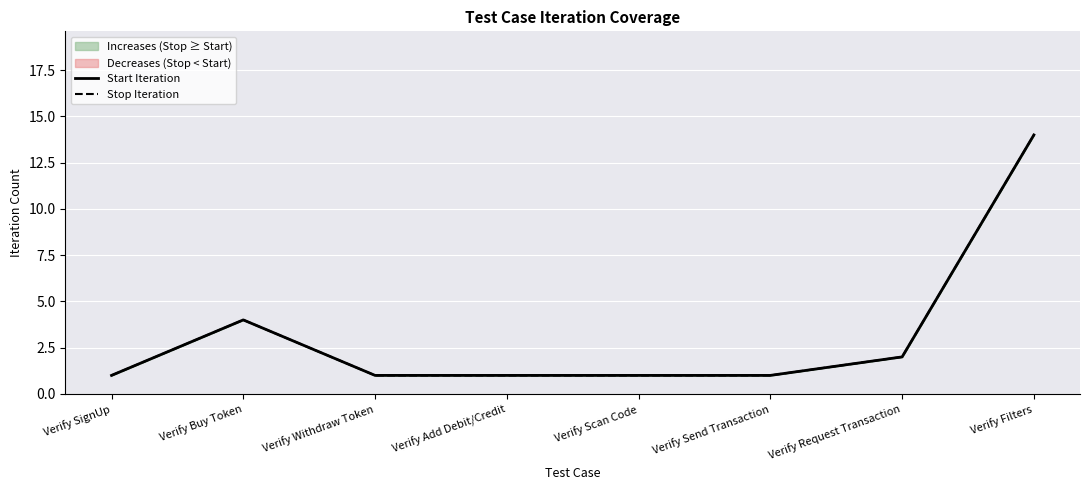

True or false: Stop Iteration and Start Iteration intersect in this chart.

False